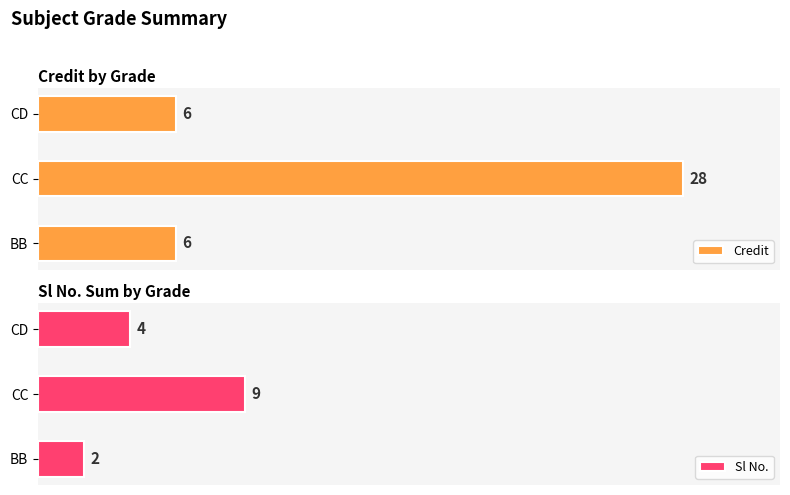

At which label does Credit reach its peak?

CC